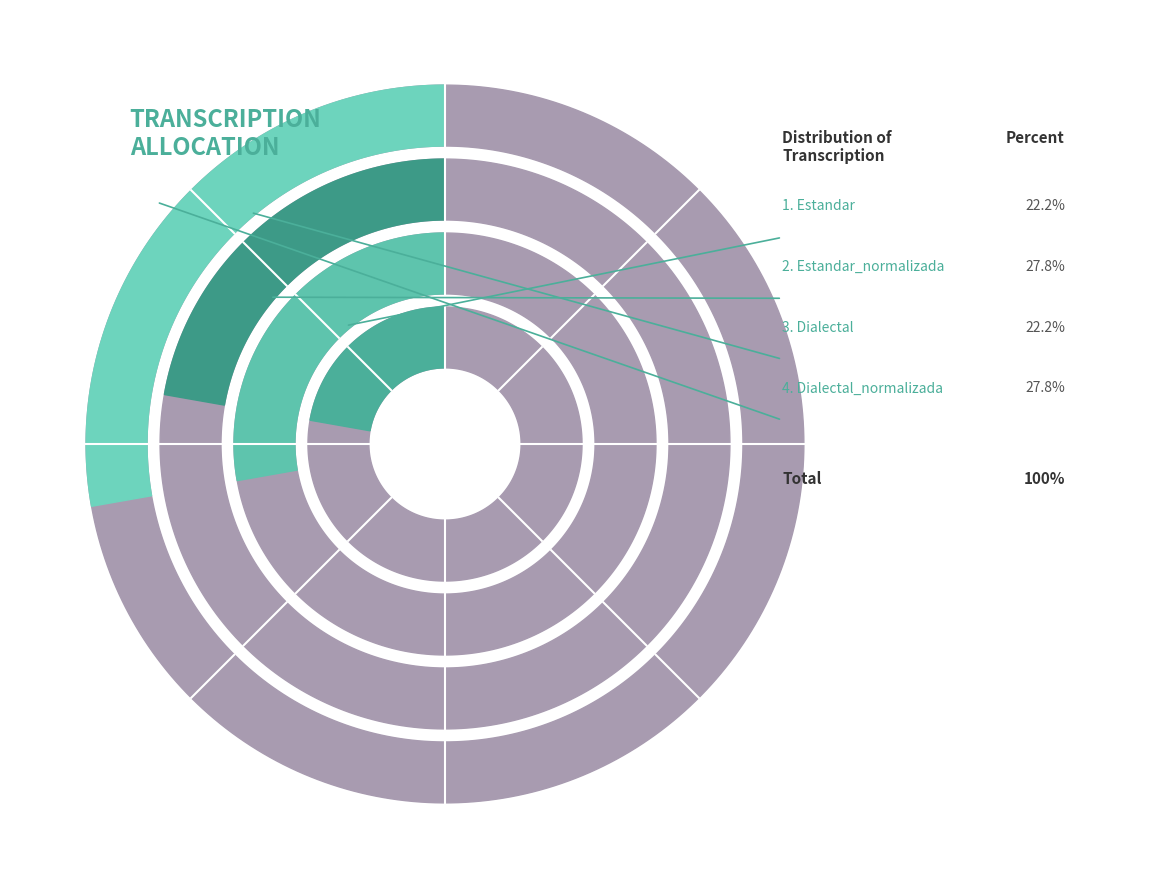

Approximately how many times larger is the value at Estandar compared to Estandar_normalizada?

0.8